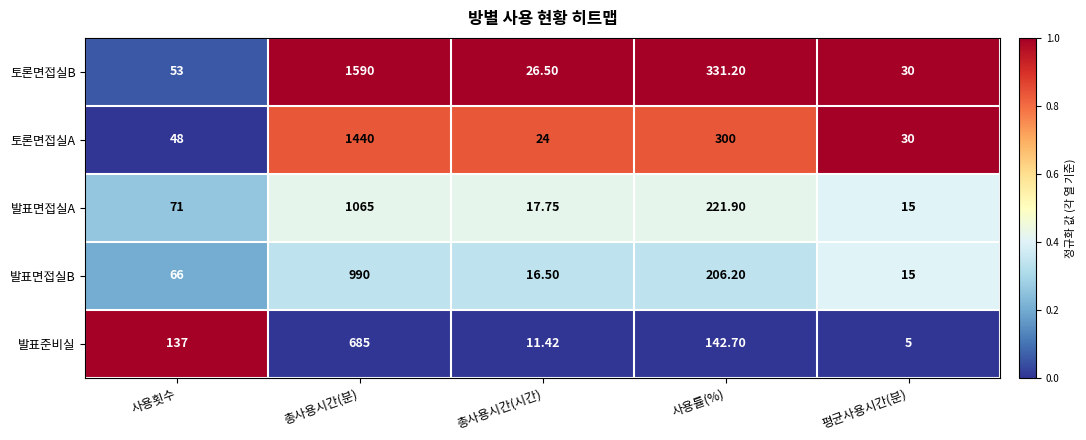

Is the value of 발표면접실B at 사용률(%) greater than the value of 발표준비실 at 총사용시간(시간)?

Yes